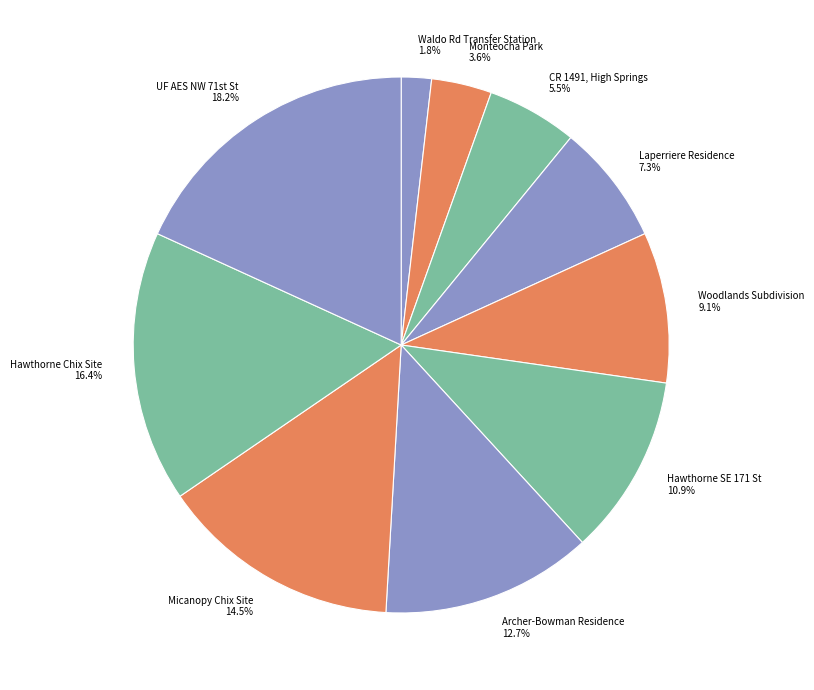

Is there a majority slice in this chart?

No